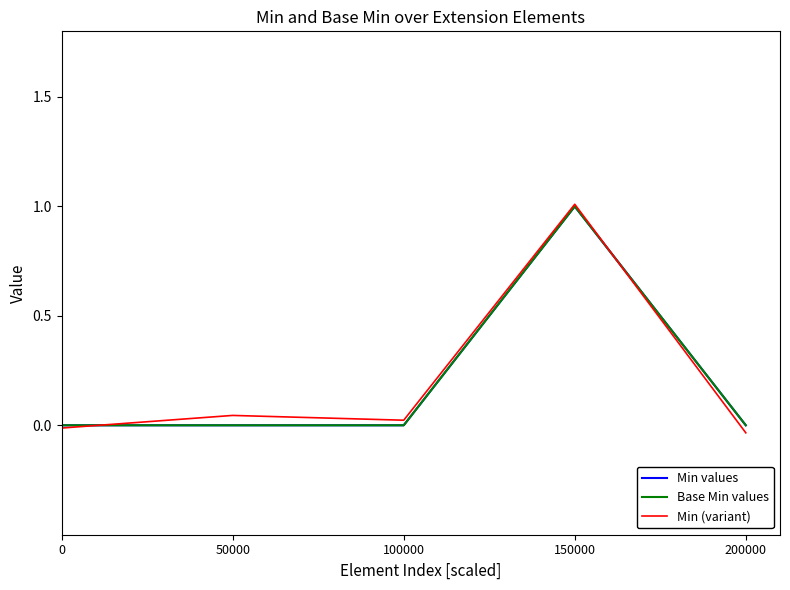

Which series has the widest spread of values?

Min (variant)